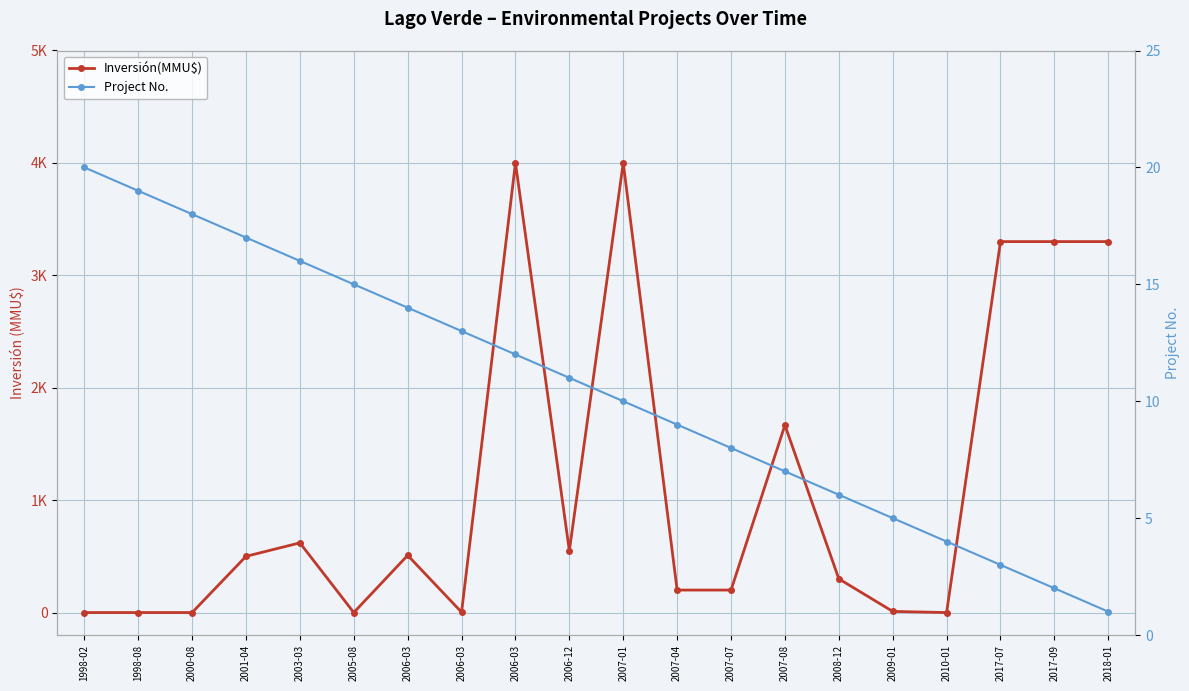

Is this an area chart (filled region under the line)?

No